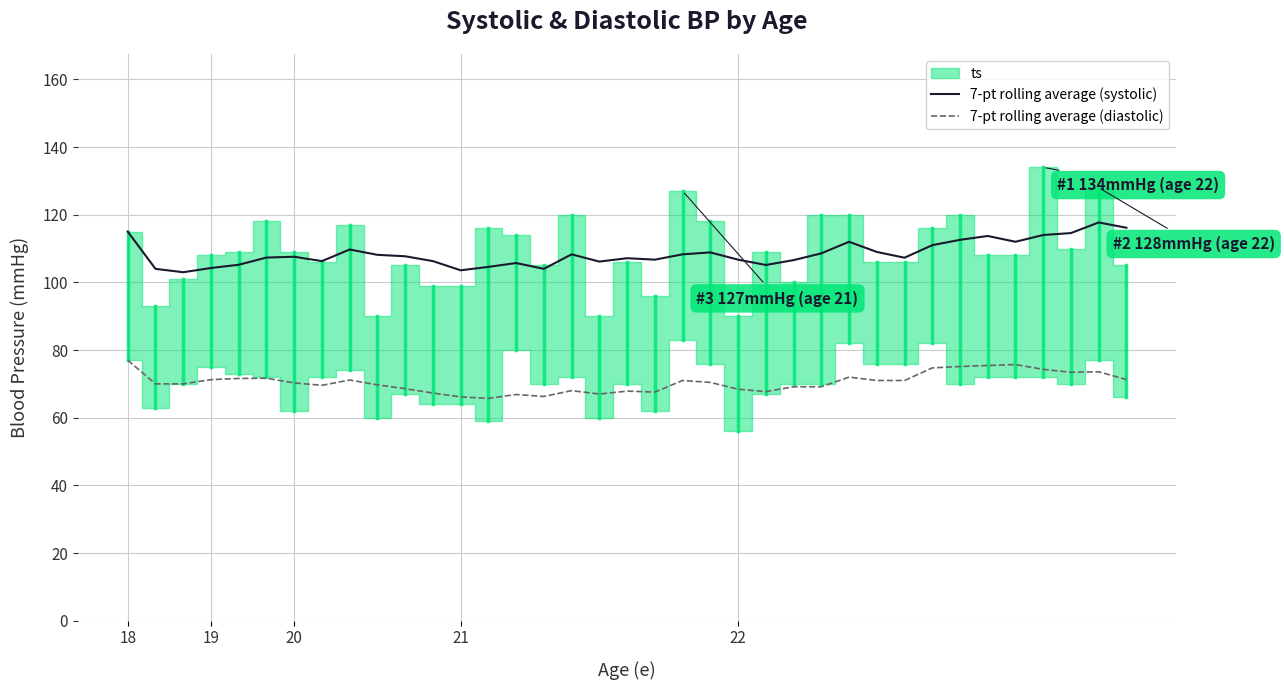

The 7-pt rolling average (systolic) series shows 117.7 at 35. True or false?

True